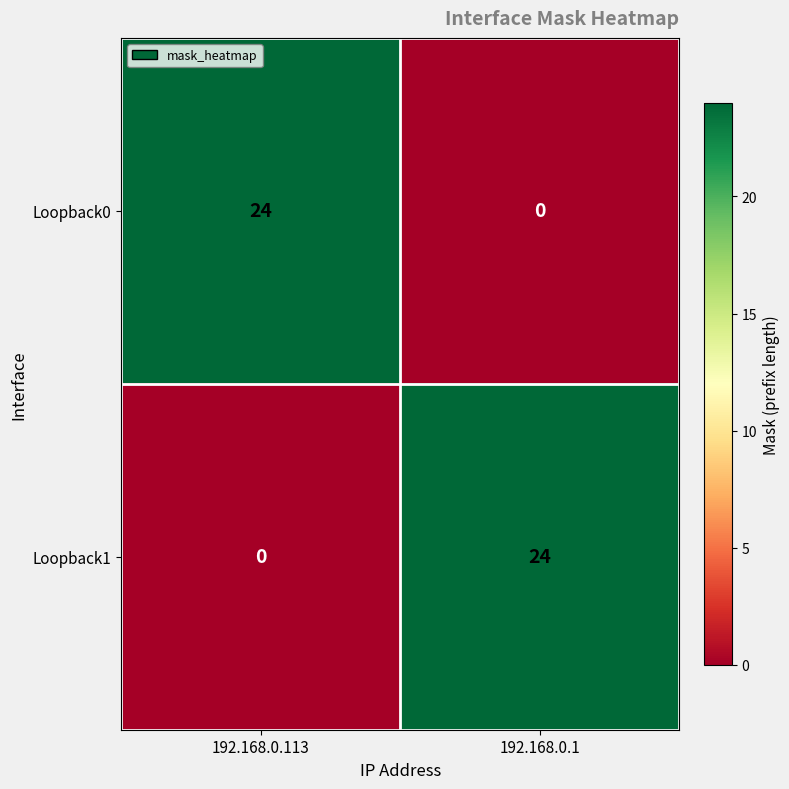

Which category has the highest value in the Loopback0 series?

192.168.0.113